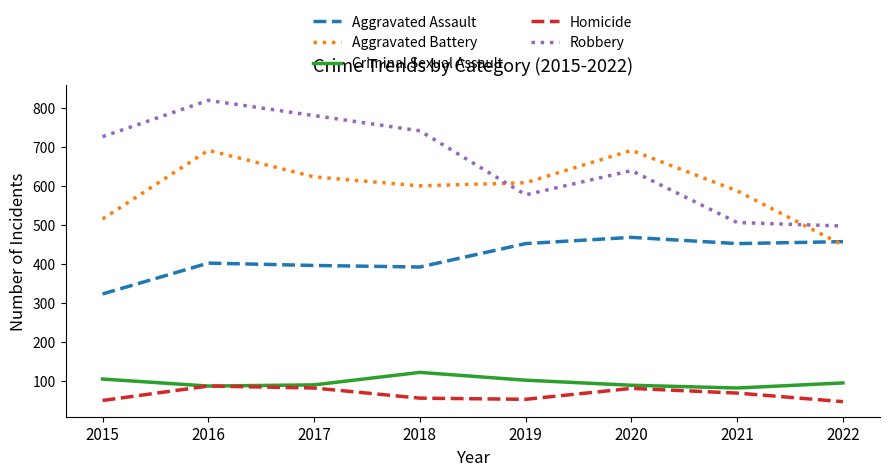

What is the minimum value for Aggravated Battery?

448